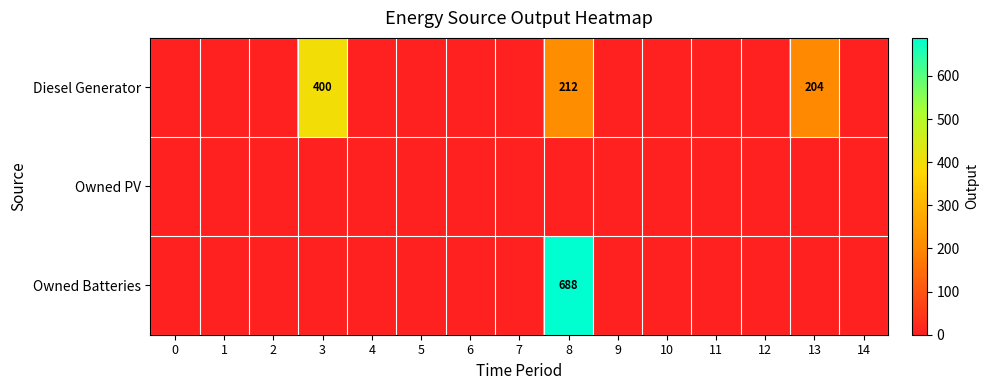

Rank the series by their average value, from lowest to highest.

Owned PV, Owned Batteries, Diesel Generator